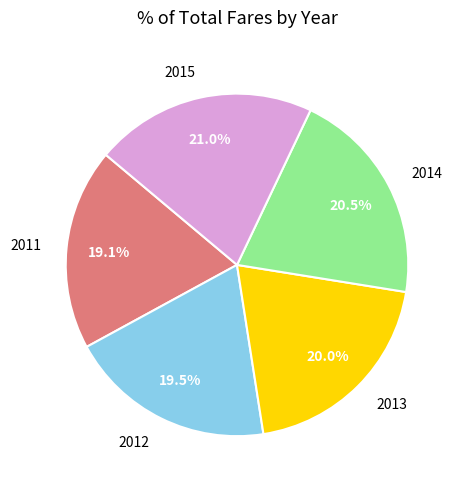

To the nearest percent, what is the difference between the 2015 and 2013 slice percentages?

1%